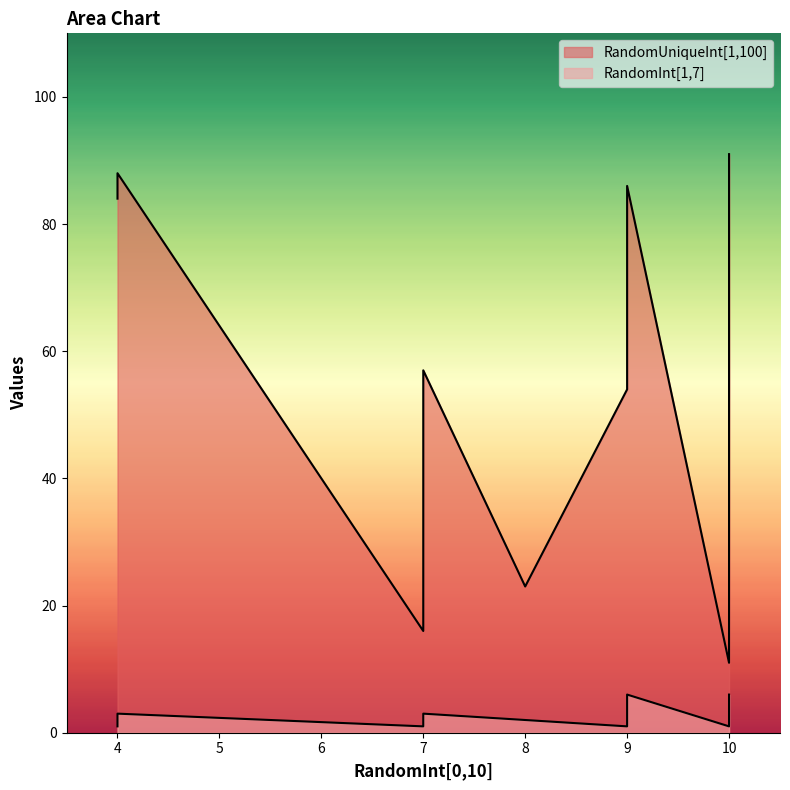

True or false: RandomUniqueInt[1,100] and RandomInt[1,7] intersect in this chart.

False